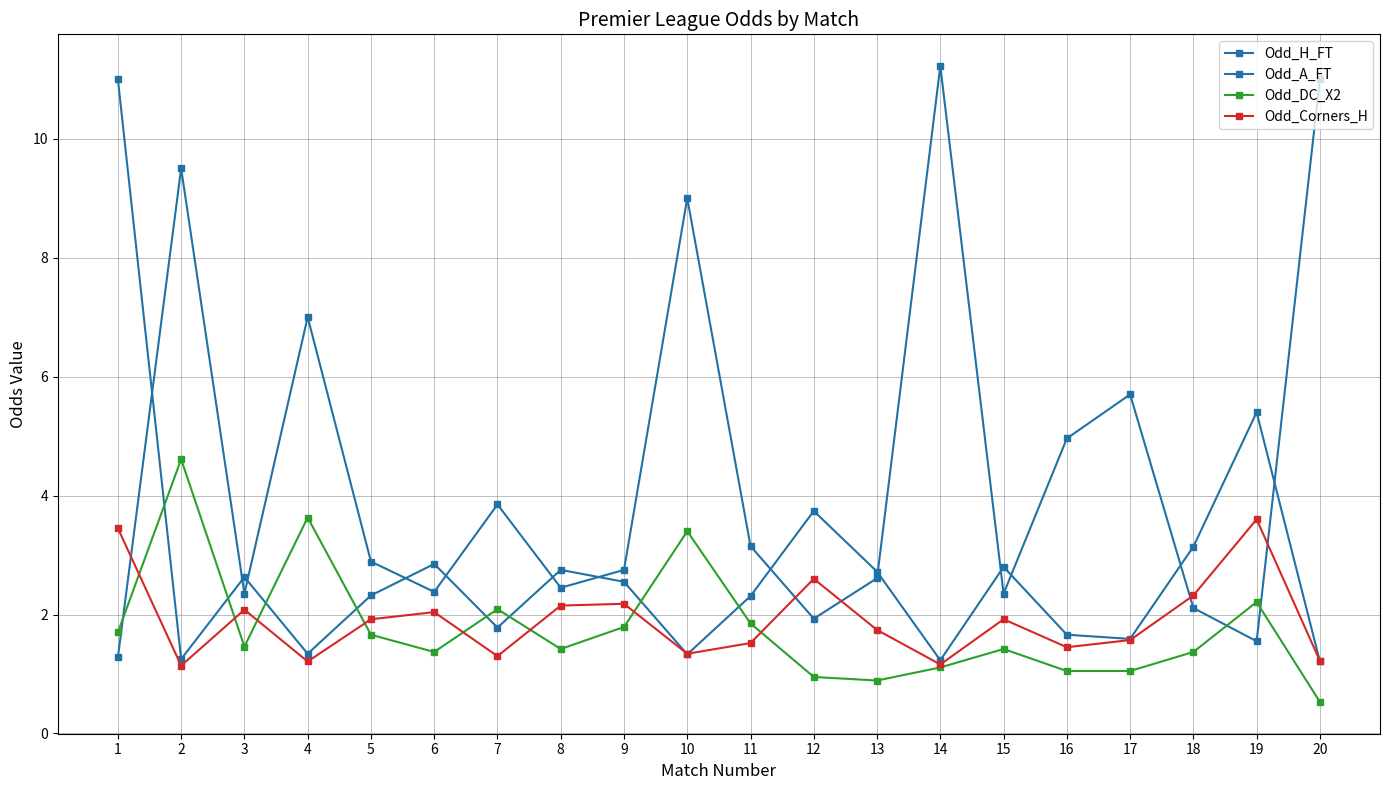

In Odd_DC_X2, how many points are higher than both neighbors (excluding endpoints)?

6